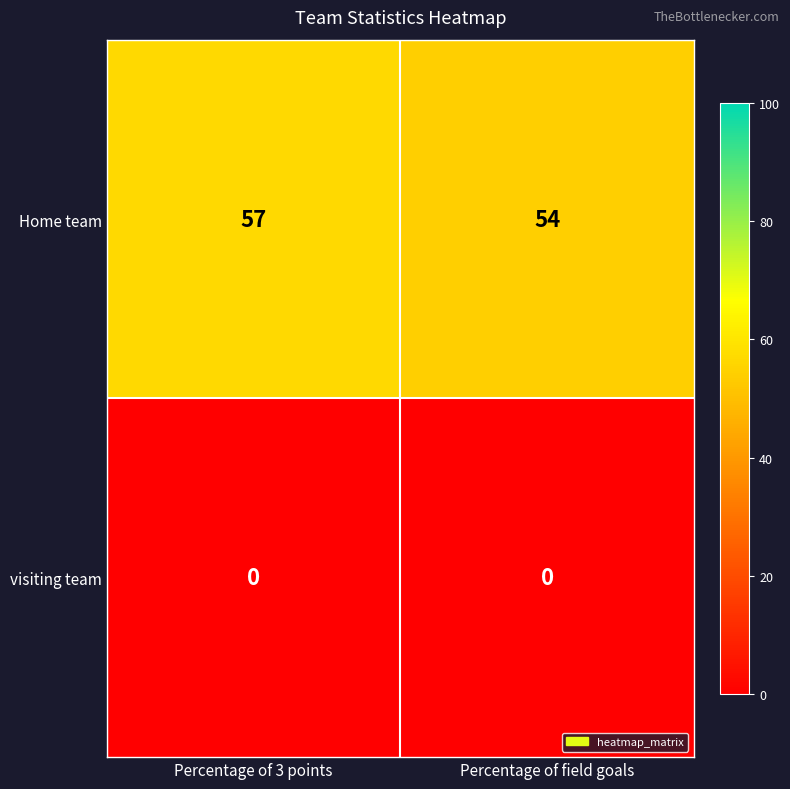

At how many categories does at least one series exceed 36?

2